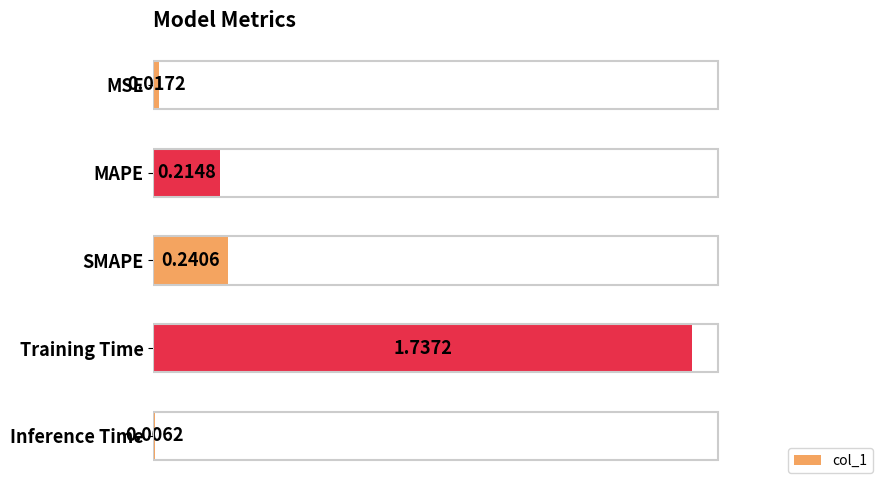

Where is the data nearest to the value 0?

Inference Time